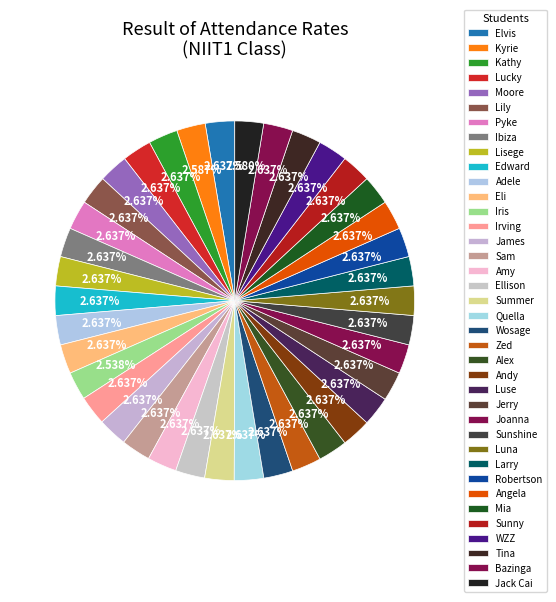

How many segments does this pie chart have?

38